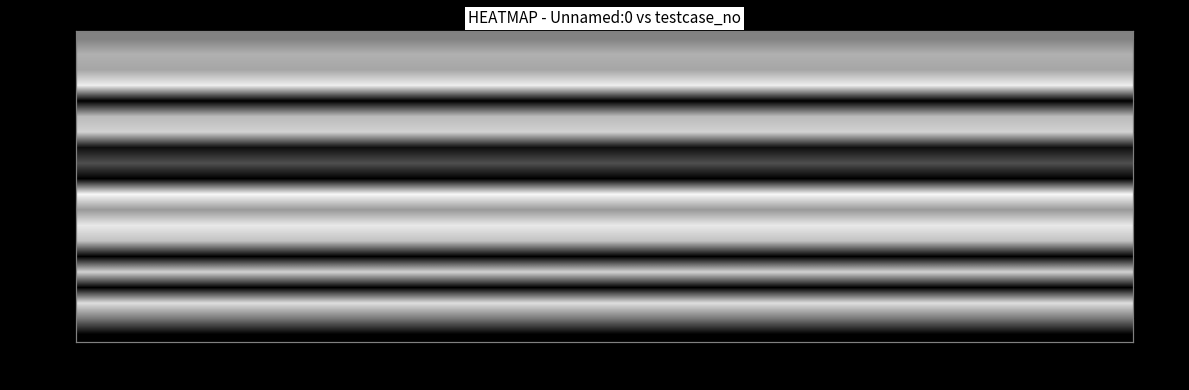

Reading left to right, transcribe all the data shown in this chart.

row_0: 51	51	51	51	51	51	51	51	51	51	51	51	51	51	51	51	51	51	51	51
row_1: 69	69	69	69	69	69	69	69	69	69	69	69	69	69	69	69	69	69	69	69
row_2: 65	65	65	65	65	65	65	65	65	65	65	65	65	65	65	65	65	65	65	65
row_3: 93	93	93	93	93	93	93	93	93	93	93	93	93	93	93	93	93	93	93	93
row_4: 0	0	0	0	0	0	0	0	0	0	0	0	0	0	0	0	0	0	0	0
row_5: 73	73	73	73	73	73	73	73	73	73	73	73	73	73	73	73	73	73	73	73
row_6: 82	82	82	82	82	82	82	82	82	82	82	82	82	82	82	82	82	82	82	82
row_7: 6	6	6	6	6	6	6	6	6	6	6	6	6	6	6	6	6	6	6	6
row_8: 31	31	31	31	31	31	31	31	31	31	31	31	31	31	31	31	31	31	31	31
row_9: 0	0	0	0	0	0	0	0	0	0	0	0	0	0	0	0	0	0	0	0
row_10: 97	97	97	97	97	97	97	97	97	97	97	97	97	97	97	97	97	97	97	97
row_11: 60	60	60	60	60	60	60	60	60	60	60	60	60	60	60	60	60	60	60	60
row_12: 91	91	91	91	91	91	91	91	91	91	91	91	91	91	91	91	91	91	91	91
row_13: 76	76	76	76	76	76	76	76	76	76	76	76	76	76	76	76	76	76	76	76
row_14: 0	0	0	0	0	0	0	0	0	0	0	0	0	0	0	0	0	0	0	0
row_15: 82	82	82	82	82	82	82	82	82	82	82	82	82	82	82	82	82	82	82	82
row_16: 0	0	0	0	0	0	0	0	0	0	0	0	0	0	0	0	0	0	0	0
row_17: 87	87	87	87	87	87	87	87	87	87	87	87	87	87	87	87	87	87	87	87
row_18: 47	47	47	47	47	47	47	47	47	47	47	47	47	47	47	47	47	47	47	47
row_19: 0	0	0	0	0	0	0	0	0	0	0	0	0	0	0	0	0	0	0	0